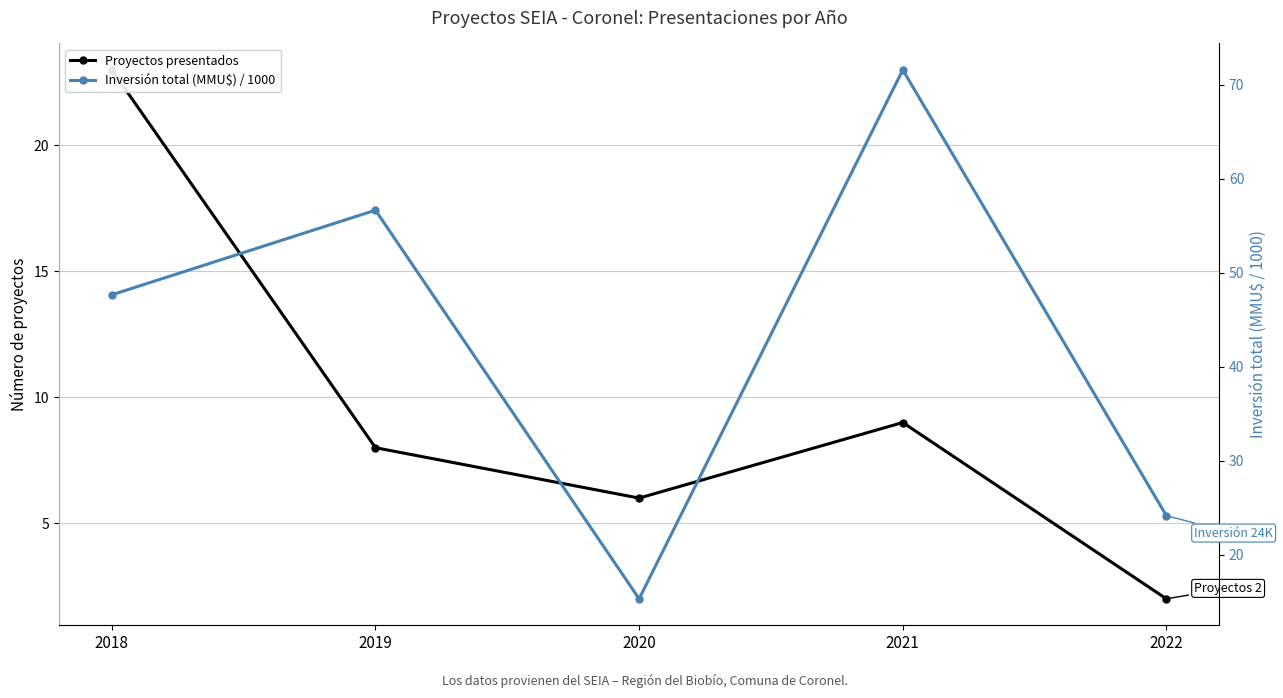

At how many categories does at least one series exceed 13?

5